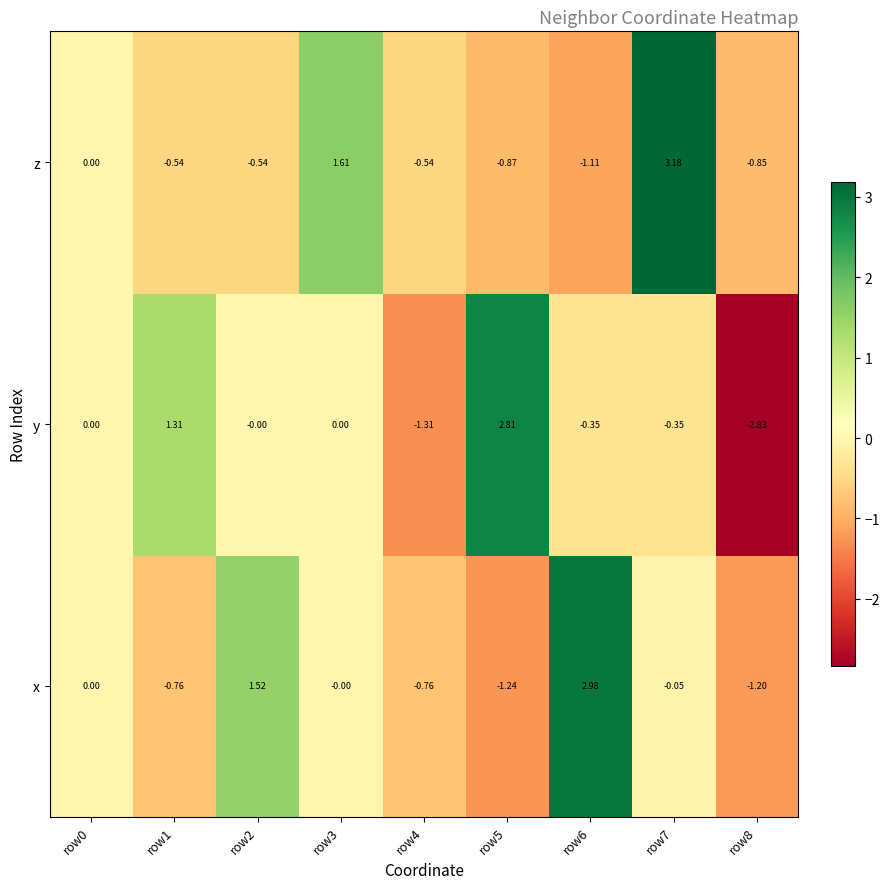

Rank the series by their maximum value, from highest to lowest.

z, x, y